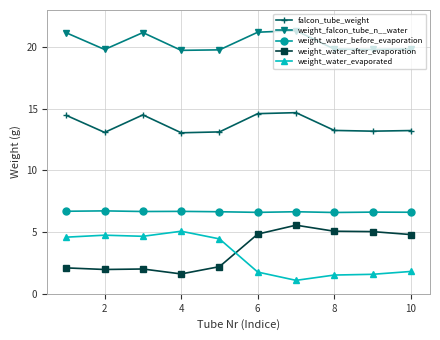

Rank the series by their maximum value, from highest to lowest.

weight_falcon_tube_n__water, falcon_tube_weight, weight_water_before_evaporation, weight_water_after_evaporation, weight_water_evaporated